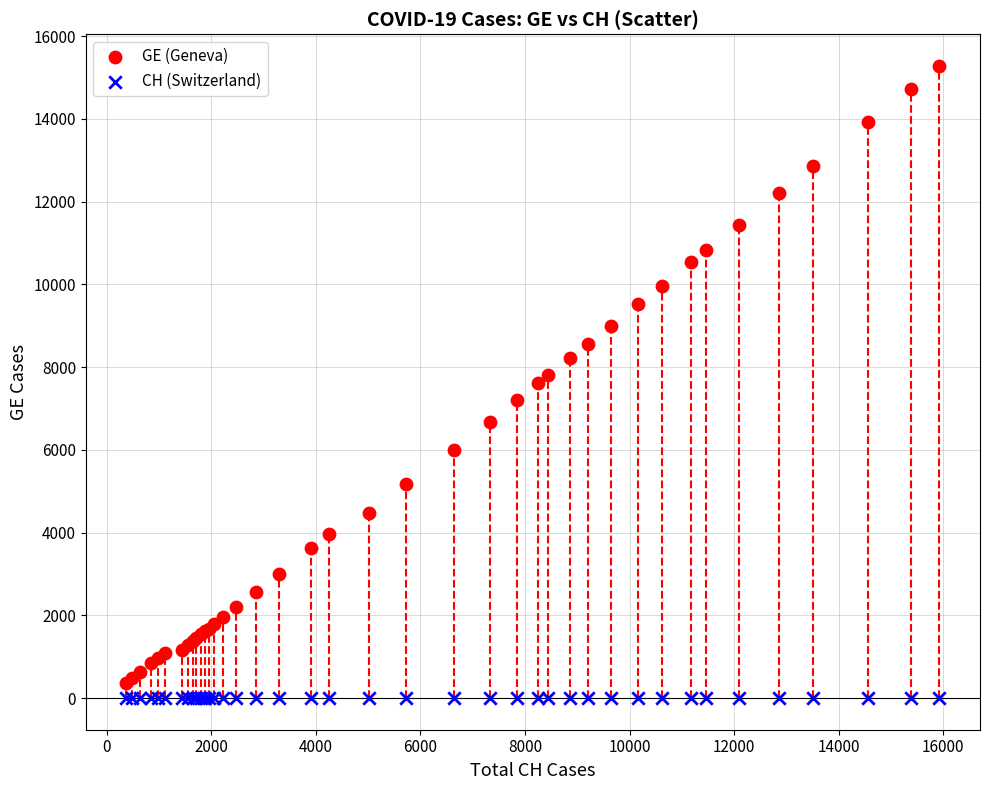

Which series contains the highest Y value?

GE (Geneva)